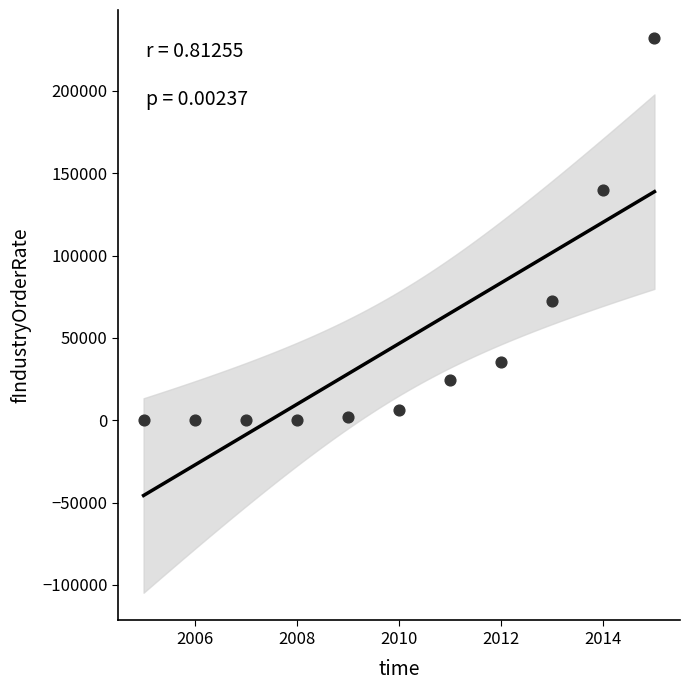

What is the average Y value?

46587